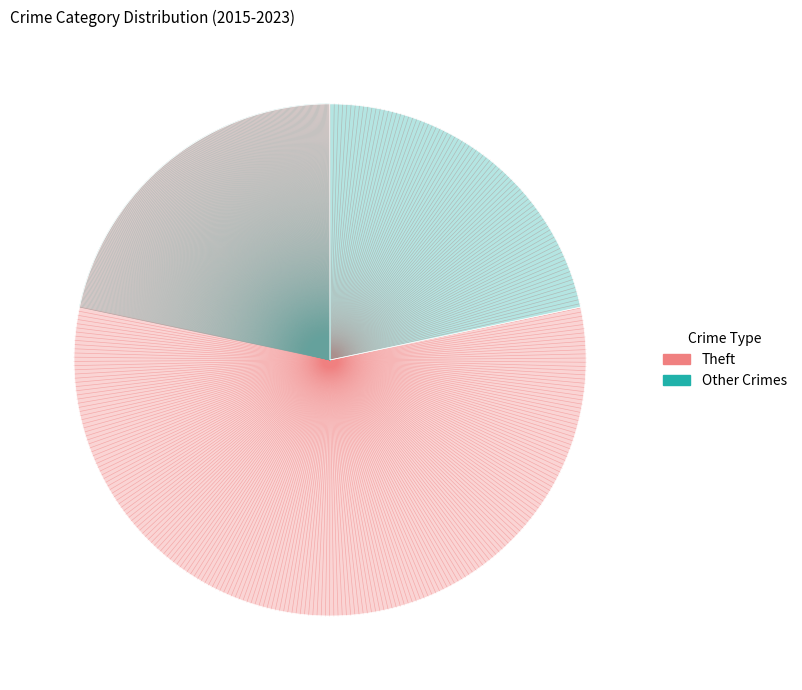

Count the number of slices in the pie.

2